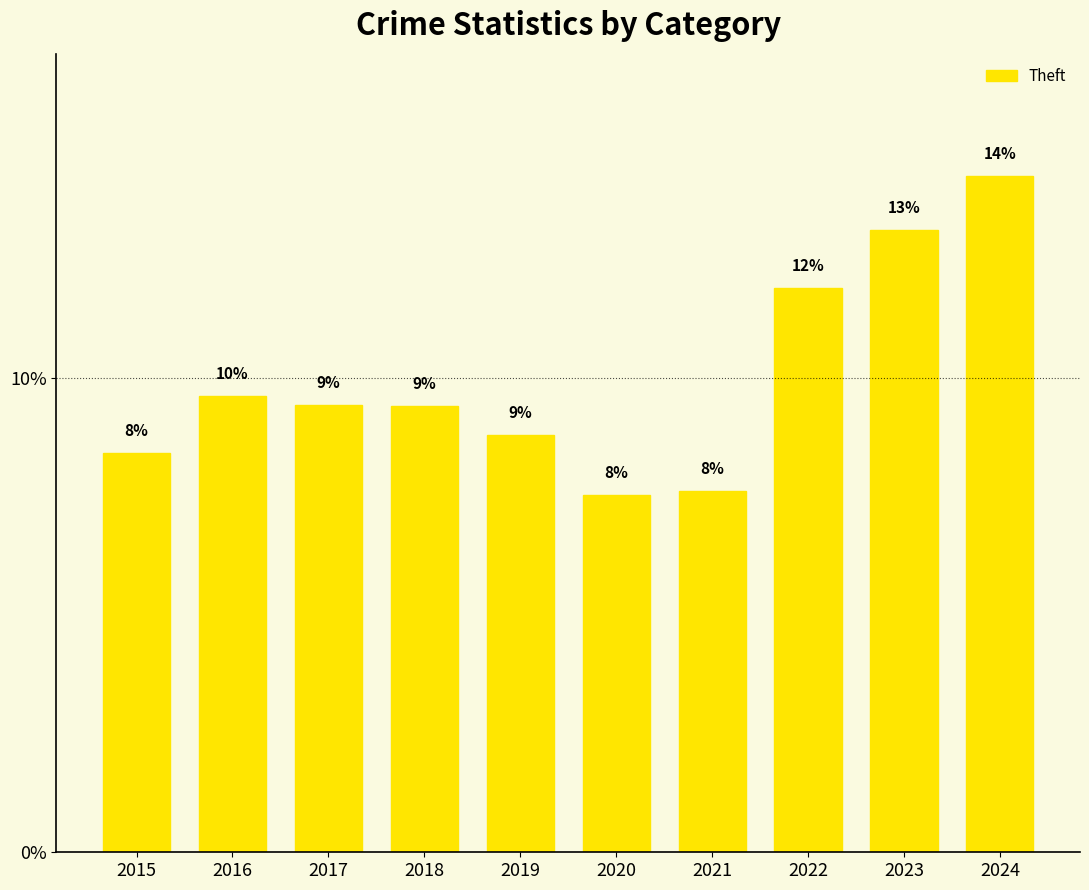

Does the chart contain any negative values?

No